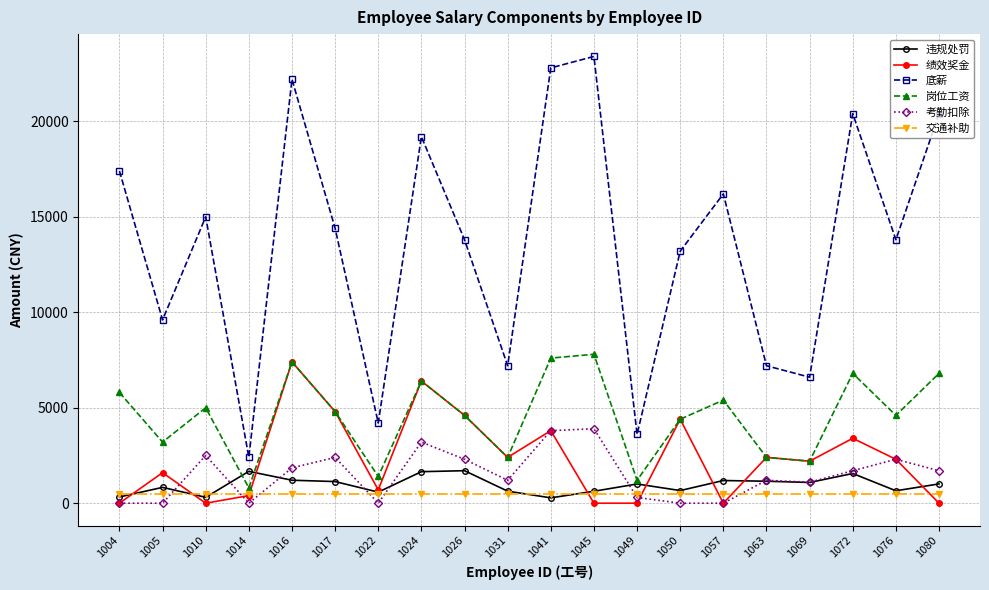

What is the spread (max minus min) of values at 1041?

22519